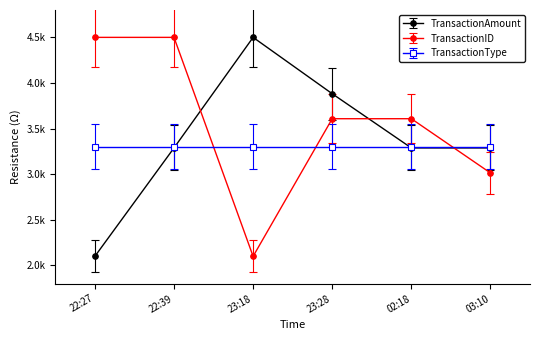

Which series has the widest spread of values?

TransactionAmount